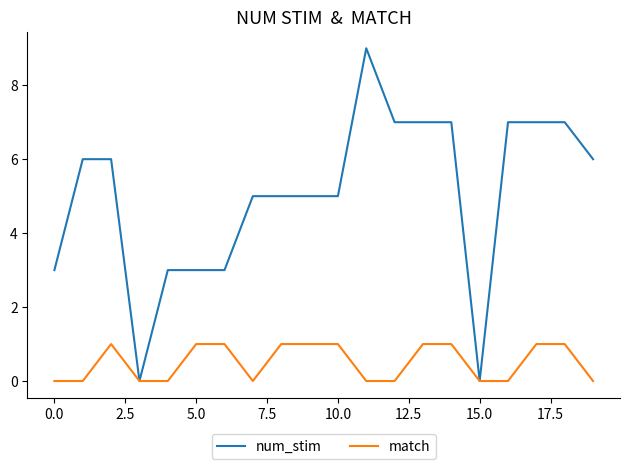

Reading left to right, what are all the values shown in this chart?

num_stim: 3	6	6	0	3	3	3	5	5	5	5	9	7	7	7	0	7	7	7	6
match: 0	0	1	0	0	1	1	0	1	1	1	0	0	1	1	0	0	1	1	0